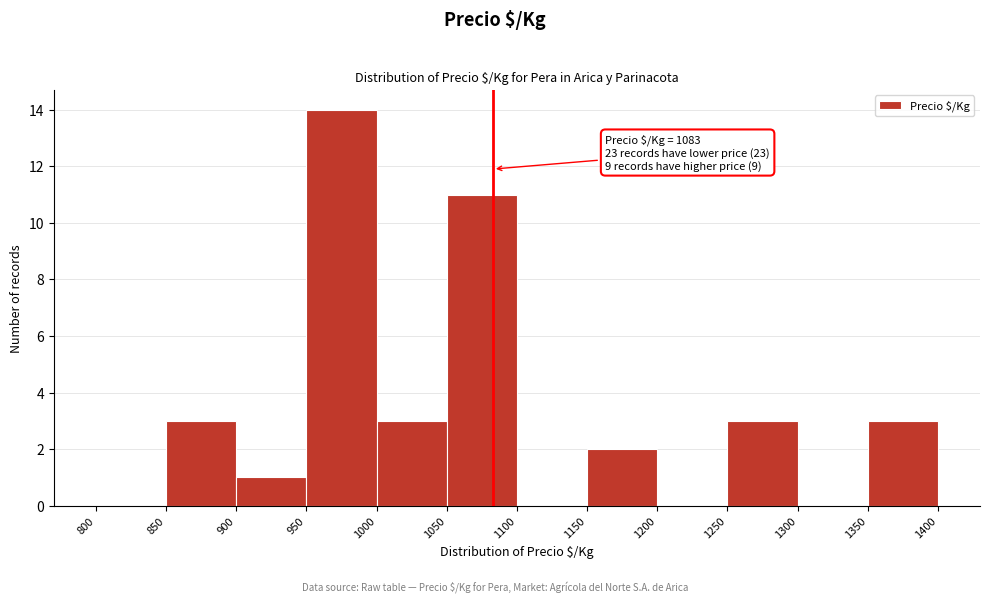

Over which range of the x-axis is the bar tallest?

950 to 1000